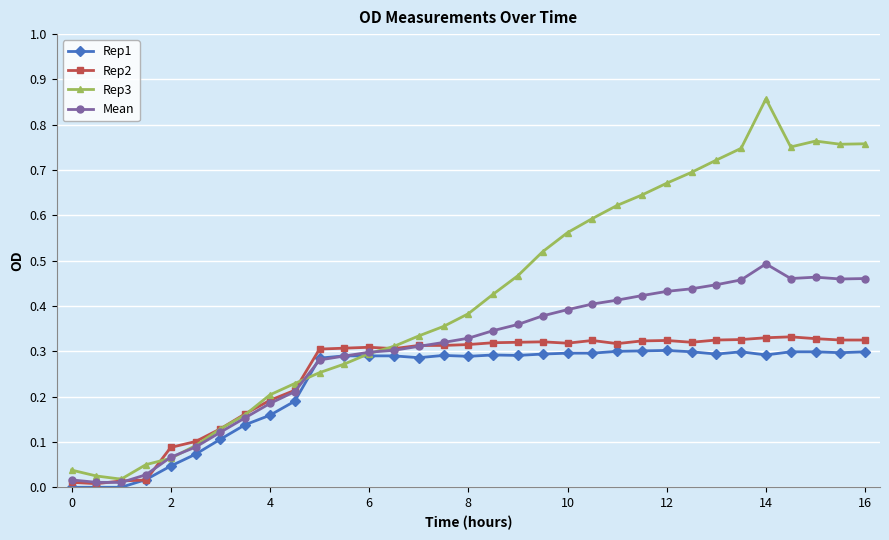

True or false: Rep2 has more than 2 interior local peaks.

True